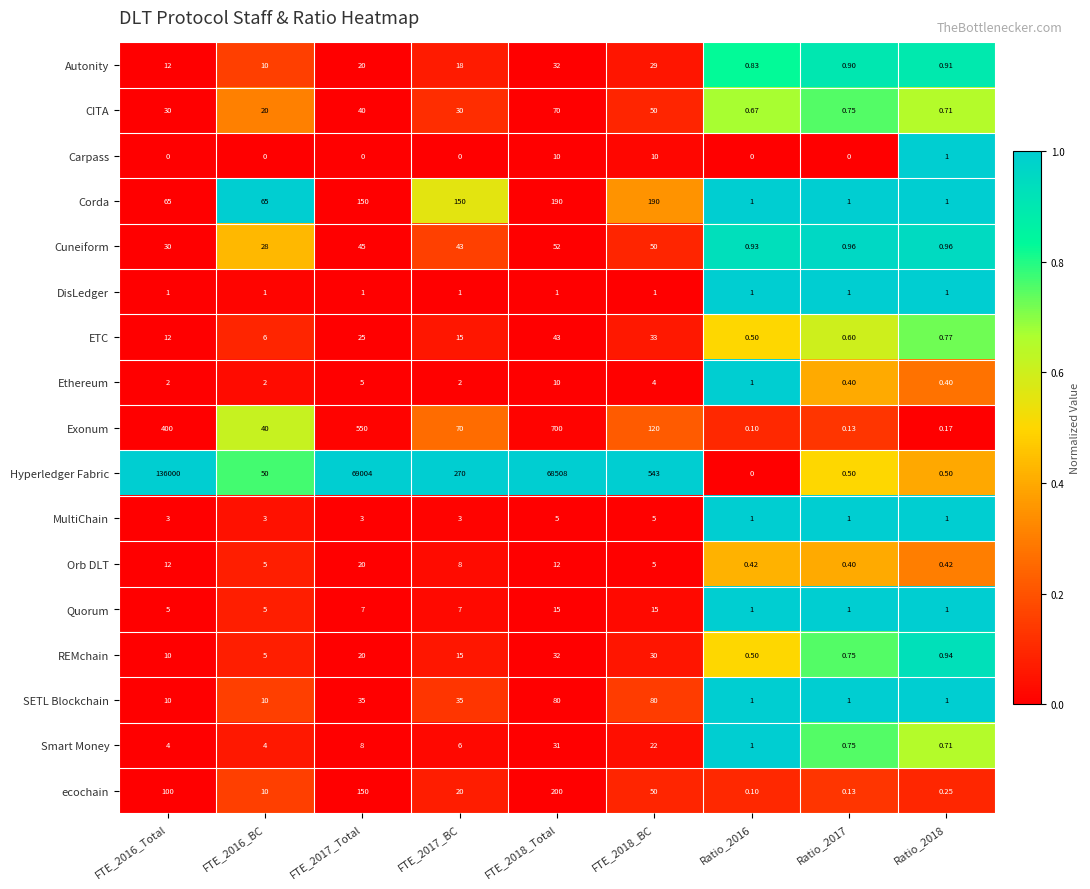

Which series has the widest spread of values?

Hyperledger Fabric